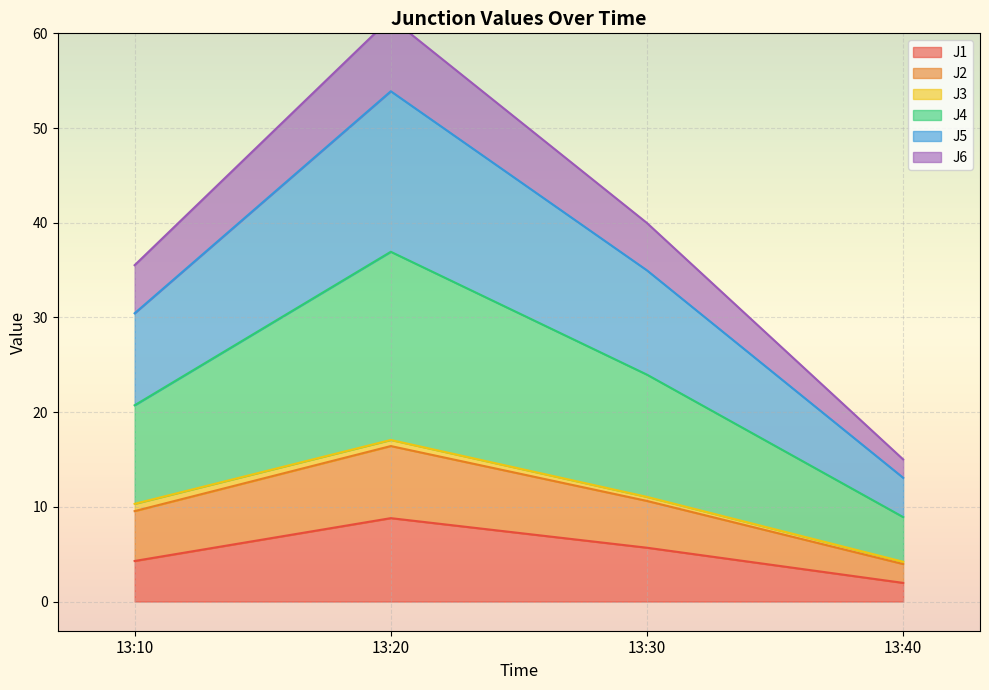

True or false: J5 has more than 0 points higher than both neighbors.

True